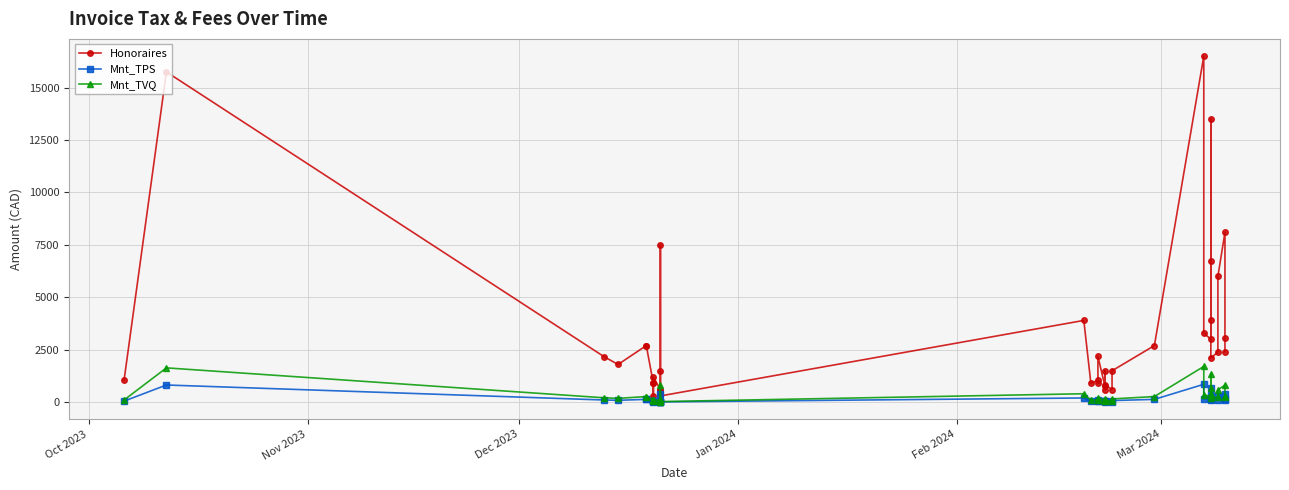

Which series has the largest total across all categories?

Honoraires